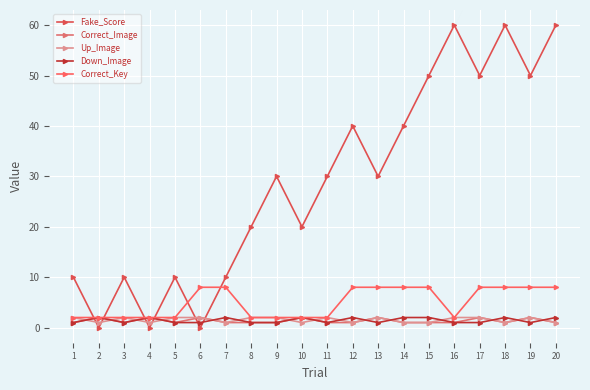

How many lines are shown in the chart?

5